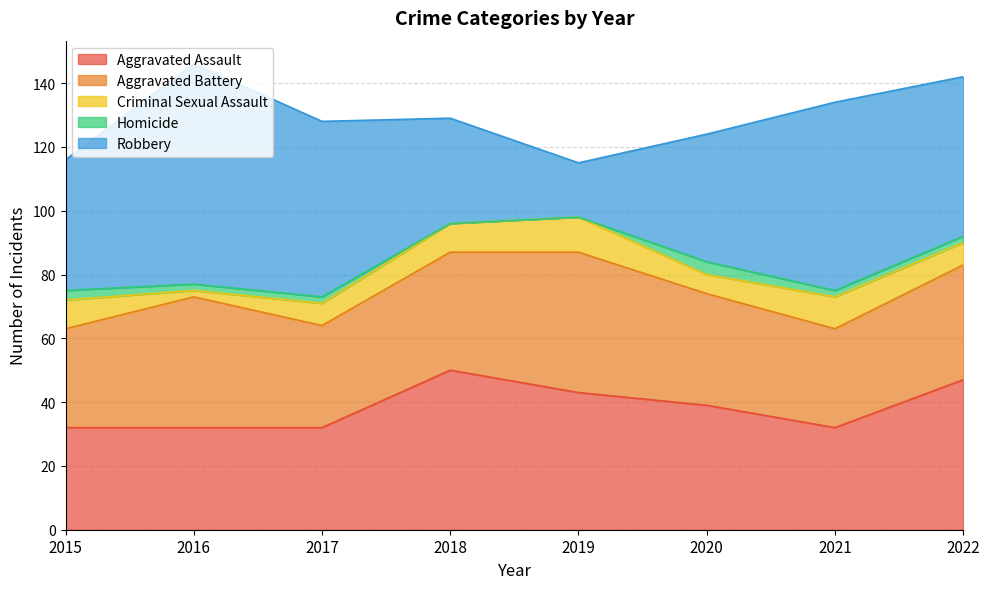

What are all the series names shown in the legend?

Aggravated Assault, Aggravated Battery, Criminal Sexual Assault, Homicide, Robbery